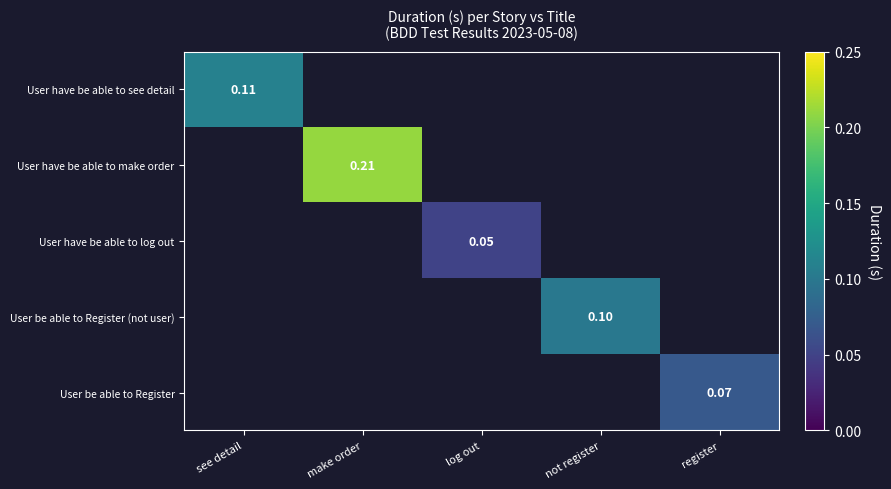

At which category does the chart reach its minimum across all series?

log out